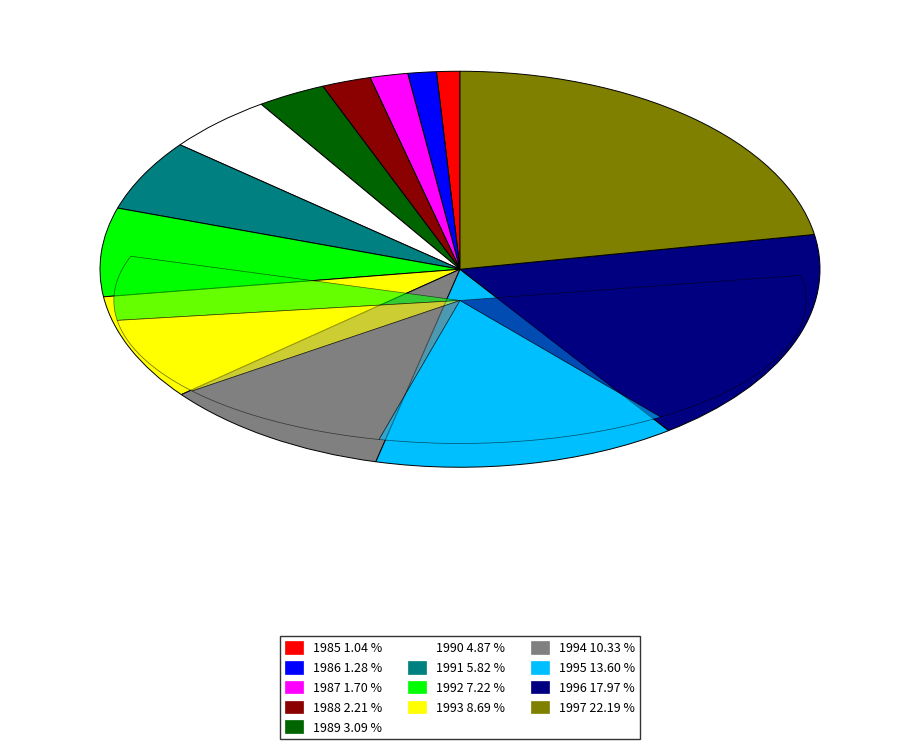

Does any single category account for the majority?

No